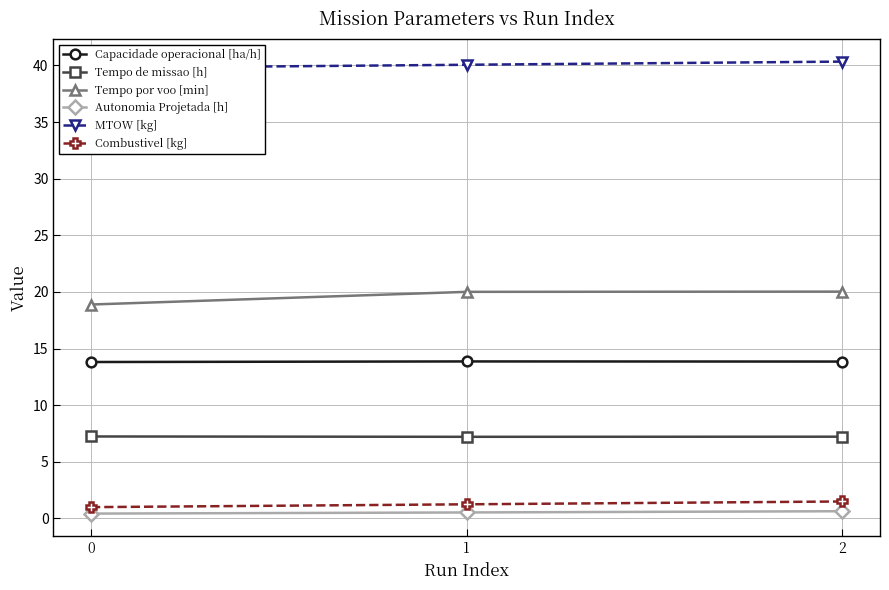

Reading left to right, what are all the values shown in this chart?

Capacidade operacional [ha/h]: 0=13.8	1=13.9	2=13.9
Tempo de missao [h]: 0=7.2	1=7.2	2=7.2
Tempo por voo [min]: 0=18.9	1=20.0	2=20.0
Autonomia Projetada [h]: 0=0.4	1=0.5	2=0.6
MTOW [kg]: 0=39.8	1=40.1	2=40.3
Combustivel [kg]: 0=1.0	1=1.2	2=1.5